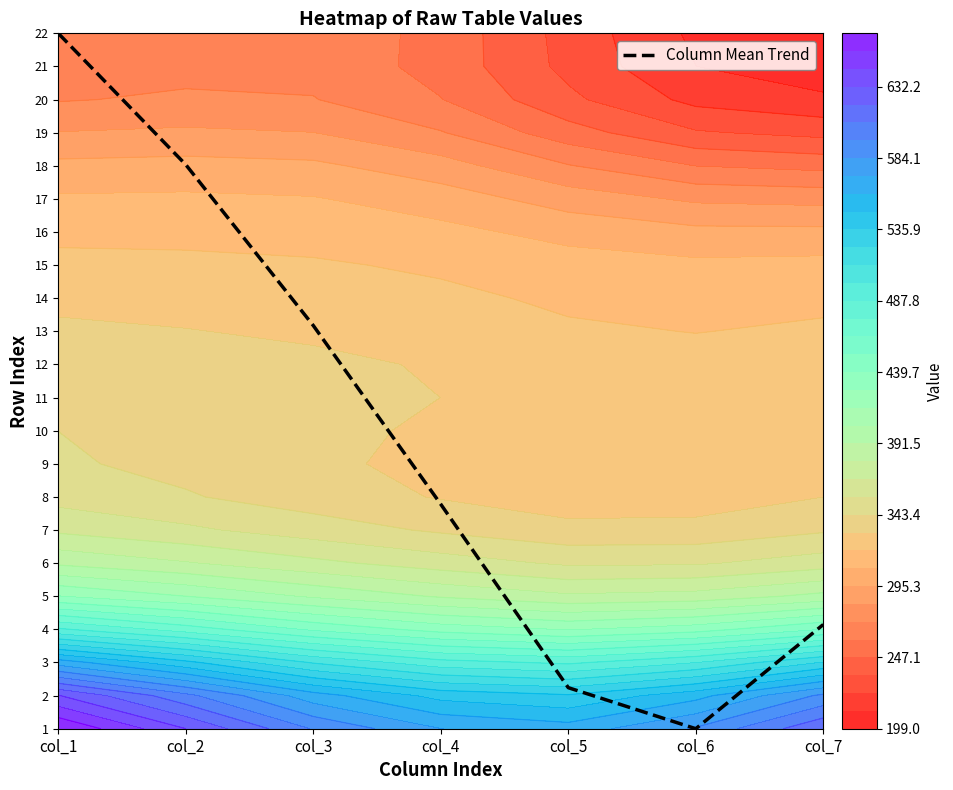

Where does the data first go above 6?

col_1